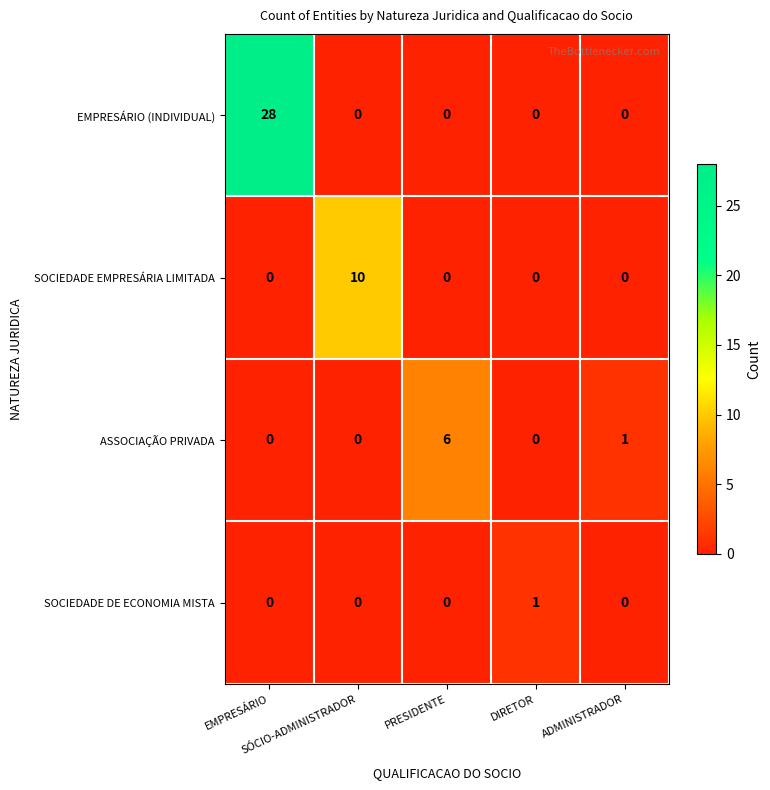

How many ASSOCIAÇÃO PRIVADA values are between 0 and 1?

4